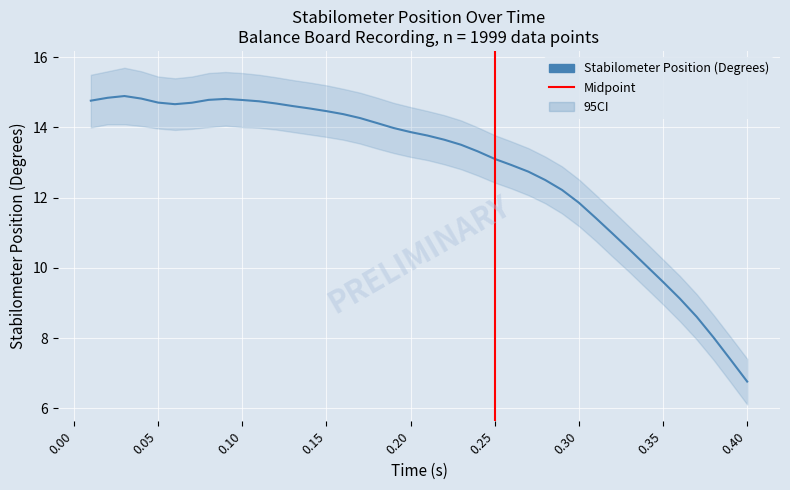

Reading right to left, transcribe all the data shown in this chart.

Stabilometer Position (Degrees): 39=6.8	38=7.4	37=8.0	36=8.6	35=9.1	34=9.6	33=10.1	32=10.5	31=11.0	30=11.4	29=11.9	28=12.2	27=12.5	26=12.7	25=12.9	24=13.1	23=13.3	22=13.5	21=13.7	20=13.8	19=13.9	18=14.0	17=14.1	16=14.3	15=14.4	14=14.5	13=14.5	12=14.6	11=14.7	10=14.7	9=14.8	8=14.8	7=14.8	6=14.7	5=14.7	4=14.7	3=14.8	2=14.9	1=14.8	0=14.8
ci_upper: 39=7.4	38=8.0	37=8.7	36=9.2	35=9.8	34=10.2	33=10.7	32=11.2	31=11.6	30=12.1	29=12.5	28=12.9	27=13.2	26=13.4	25=13.6	24=13.8	23=14.0	22=14.2	21=14.3	20=14.5	19=14.6	18=14.7	17=14.8	16=15.0	15=15.1	14=15.2	13=15.3	12=15.3	11=15.4	10=15.5	9=15.6	8=15.6	7=15.6	6=15.4	5=15.4	4=15.4	3=15.6	2=15.7	1=15.6	0=15.5
ci_lower: 39=6.1	38=6.8	37=7.4	36=8.0	35=8.5	34=9.0	33=9.4	32=9.9	31=10.3	30=10.8	29=11.2	28=11.6	27=11.8	26=12.1	25=12.3	24=12.4	23=12.6	22=12.8	21=12.9	20=13.1	19=13.2	18=13.3	17=13.4	16=13.5	15=13.7	14=13.7	13=13.8	12=13.9	11=13.9	10=14.0	9=14.0	8=14.1	7=14.0	6=14.0	5=13.9	4=14.0	3=14.0	2=14.1	1=14.1	0=14.0